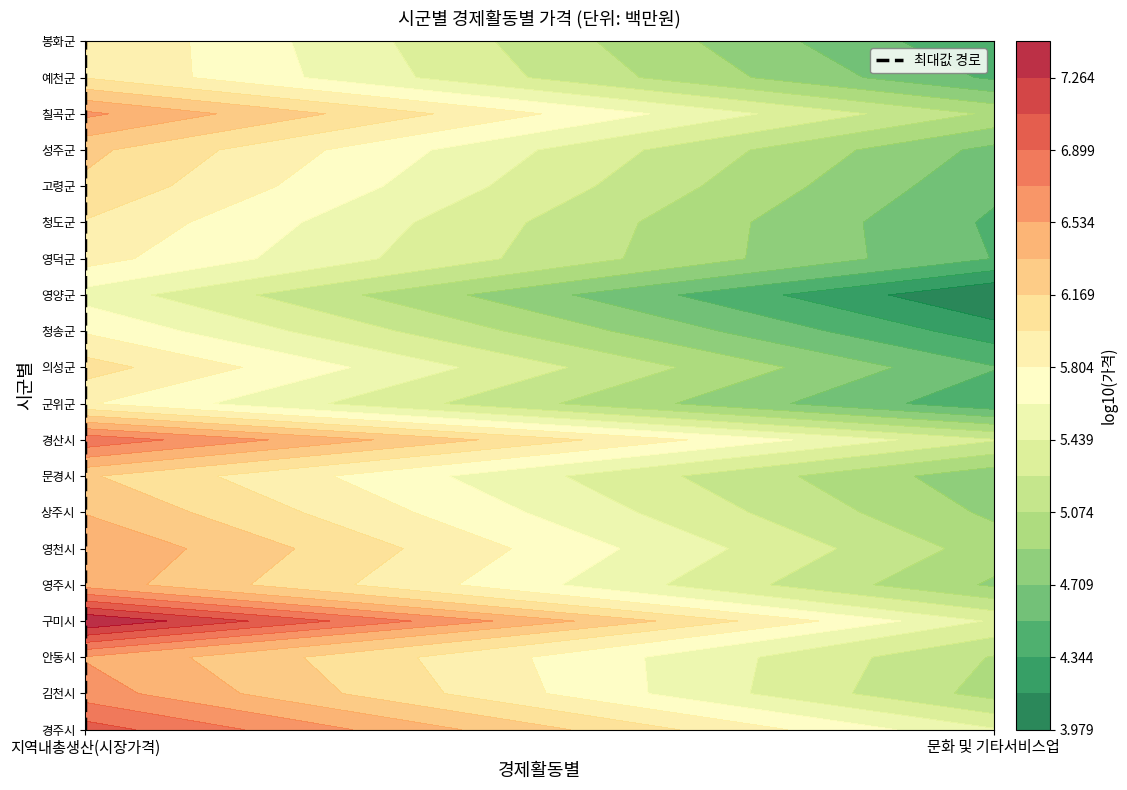

What is the difference between the maximum and second lowest values?

18